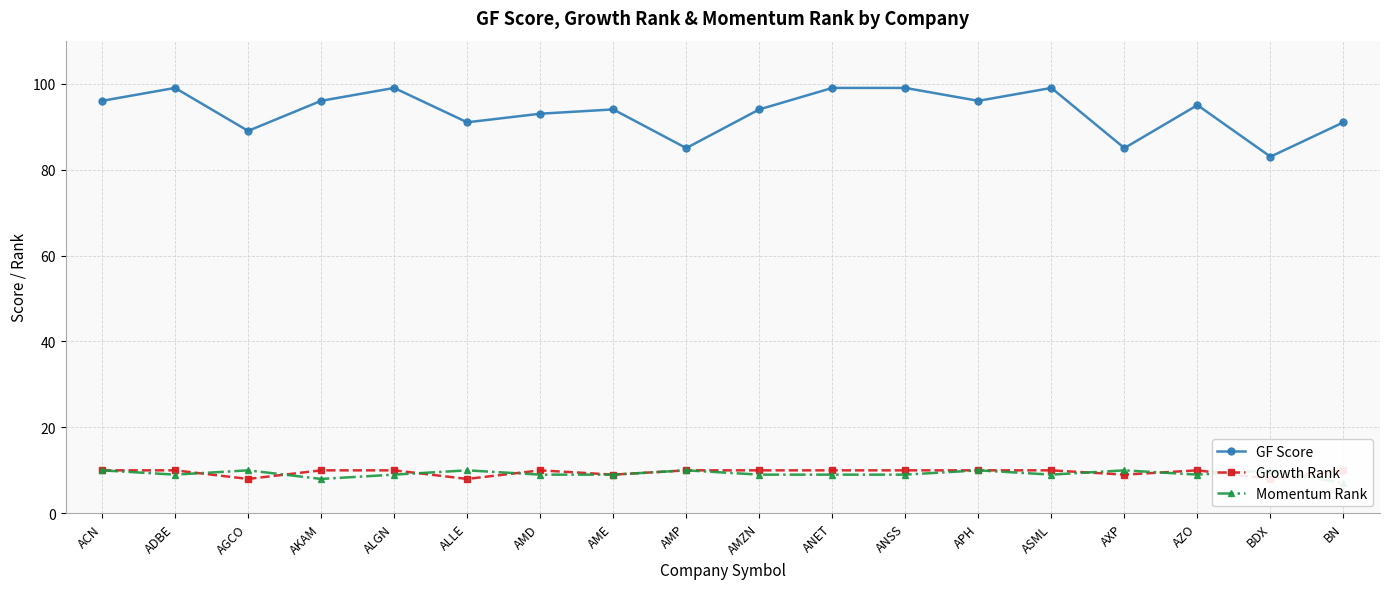

Which series has the largest range (max minus min)?

GF Score